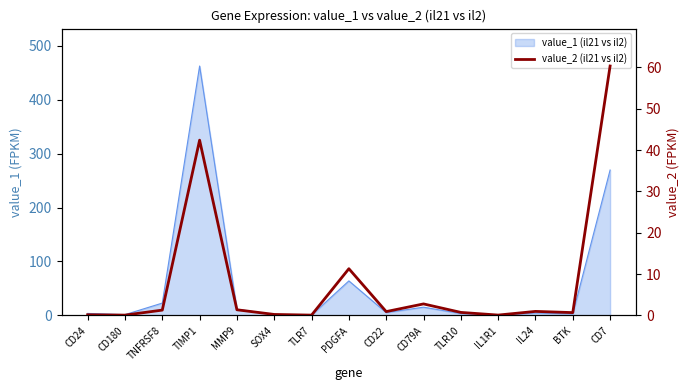

Rank the categories by value from highest to lowest.

CD7, TIMP1, PDGFA, CD79A, MMP9, TNFRSF8, IL24, CD22, TLR10, BTK, SOX4, CD24, IL1R1, TLR7, CD180